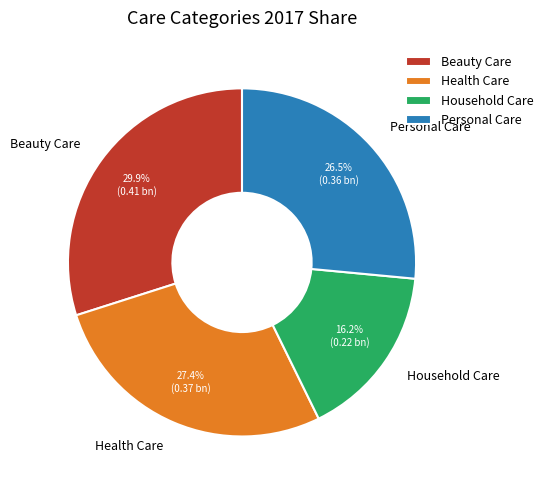

What portion of the pie excludes Household Care?

83.8%